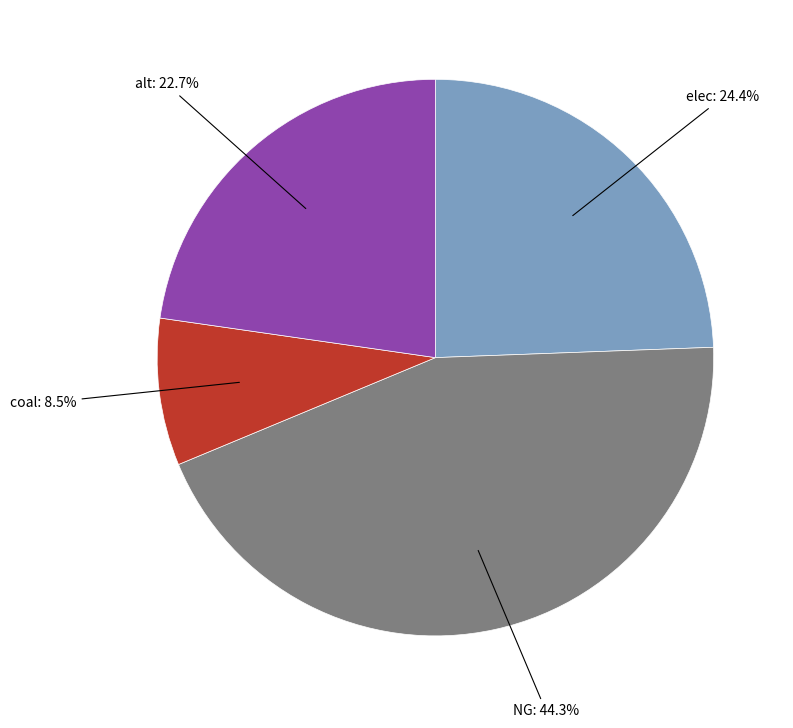

The elec slice represents 24% of the pie. True or false?

True